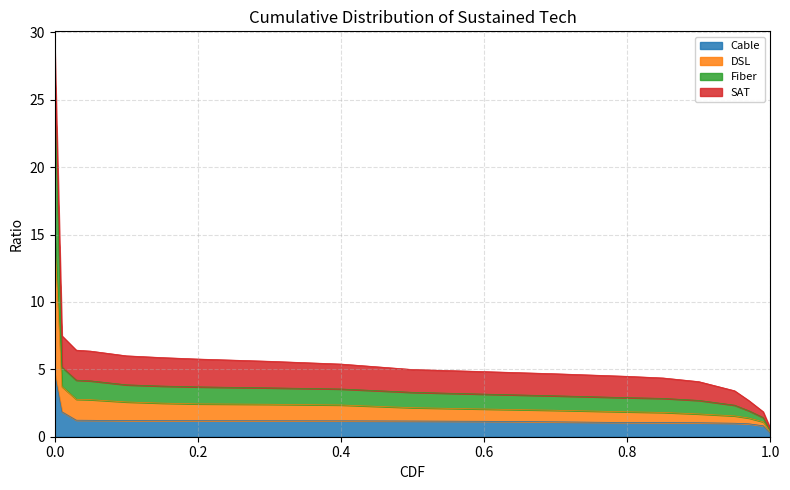

What is the highest value of the Cable series?

4.6